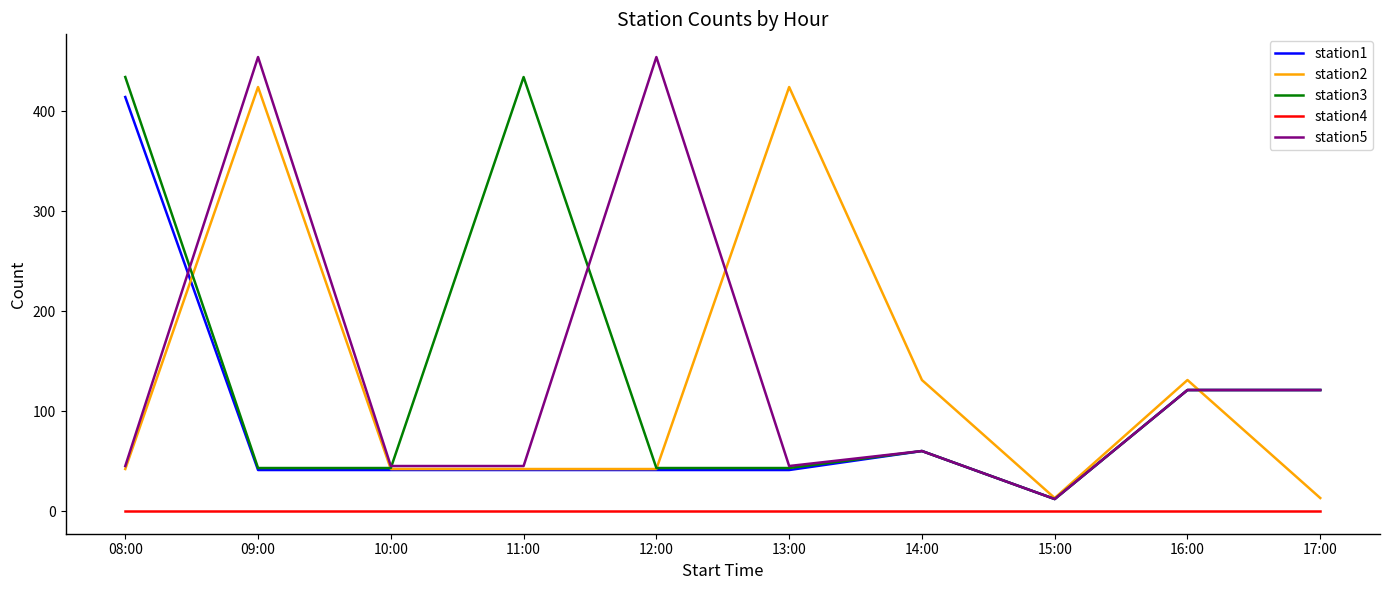

Which series changed the most between 12:00 and 17:00?

station5